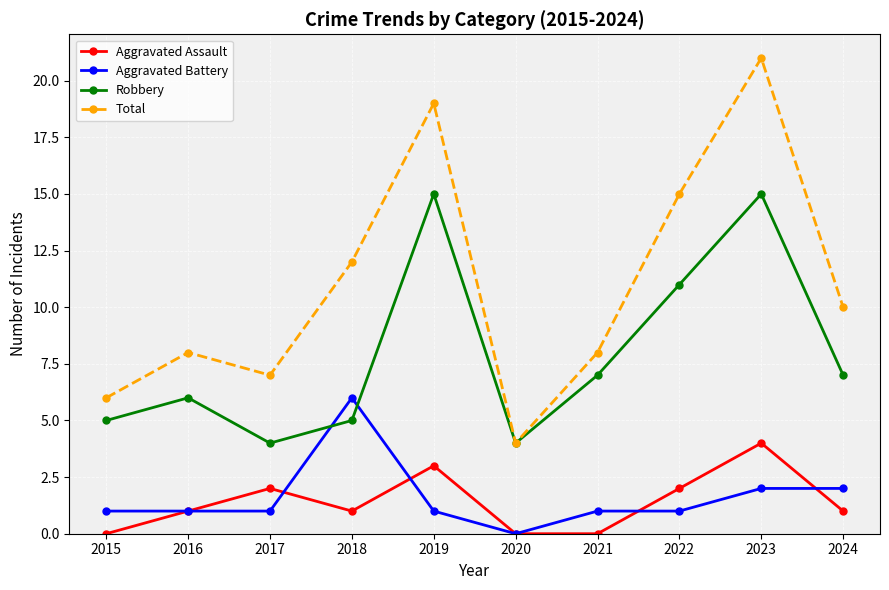

What value does the Aggravated Assault series have at 2024?

1